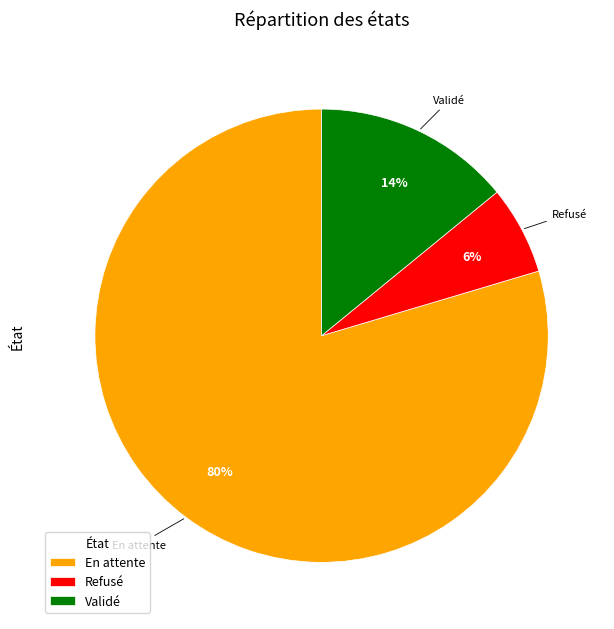

To the nearest percent, what is the average slice percentage?

33%